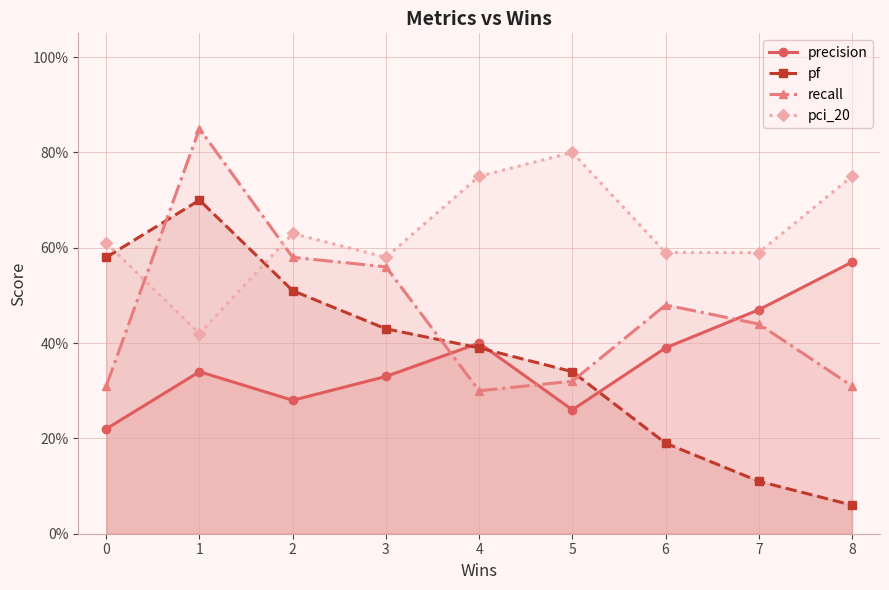

What is the spread (max minus min) of values at 4?

0.5